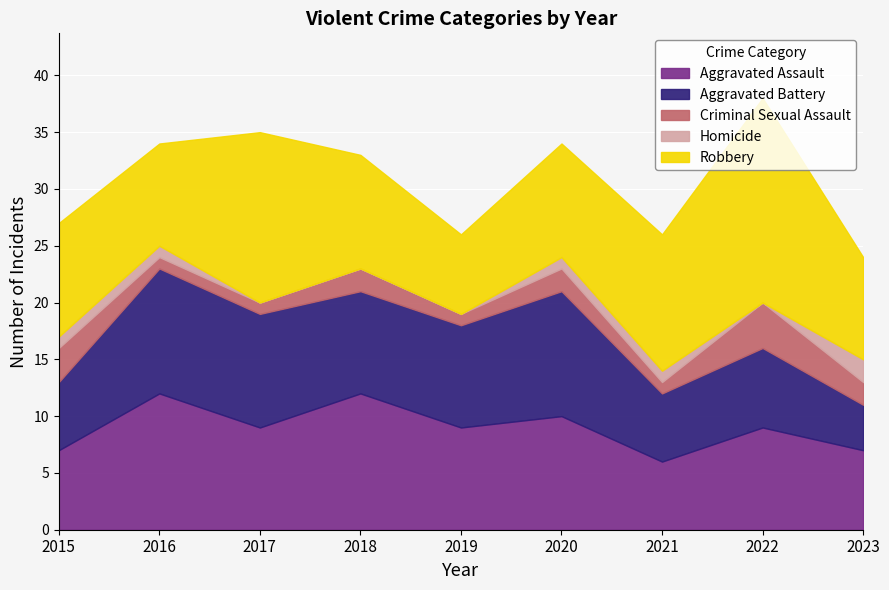

Does the chart display data point markers on the line(s)?

No